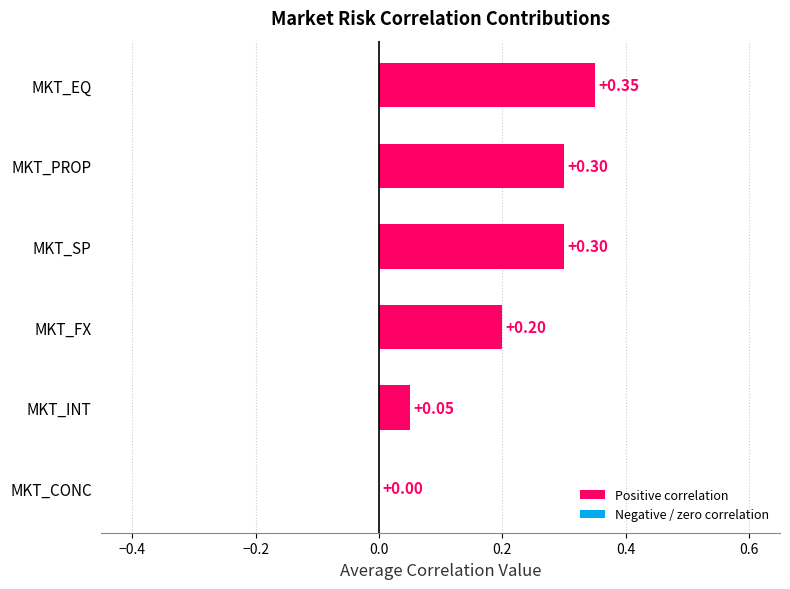

Which category has the highest value across all series?

MKT_EQ